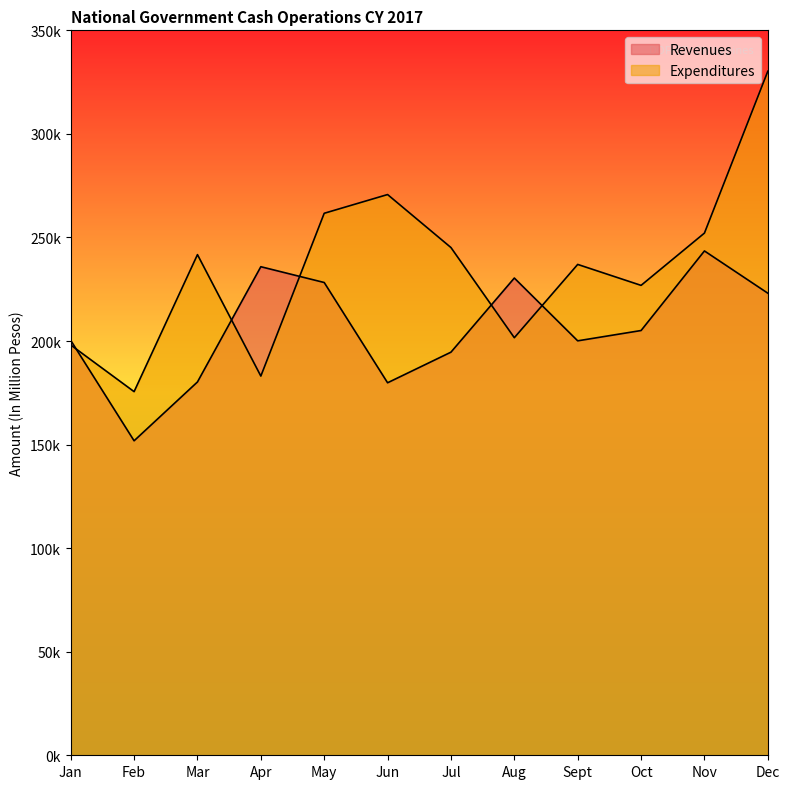

The Revenues series shows 223092.0 at Dec. True or false?

True